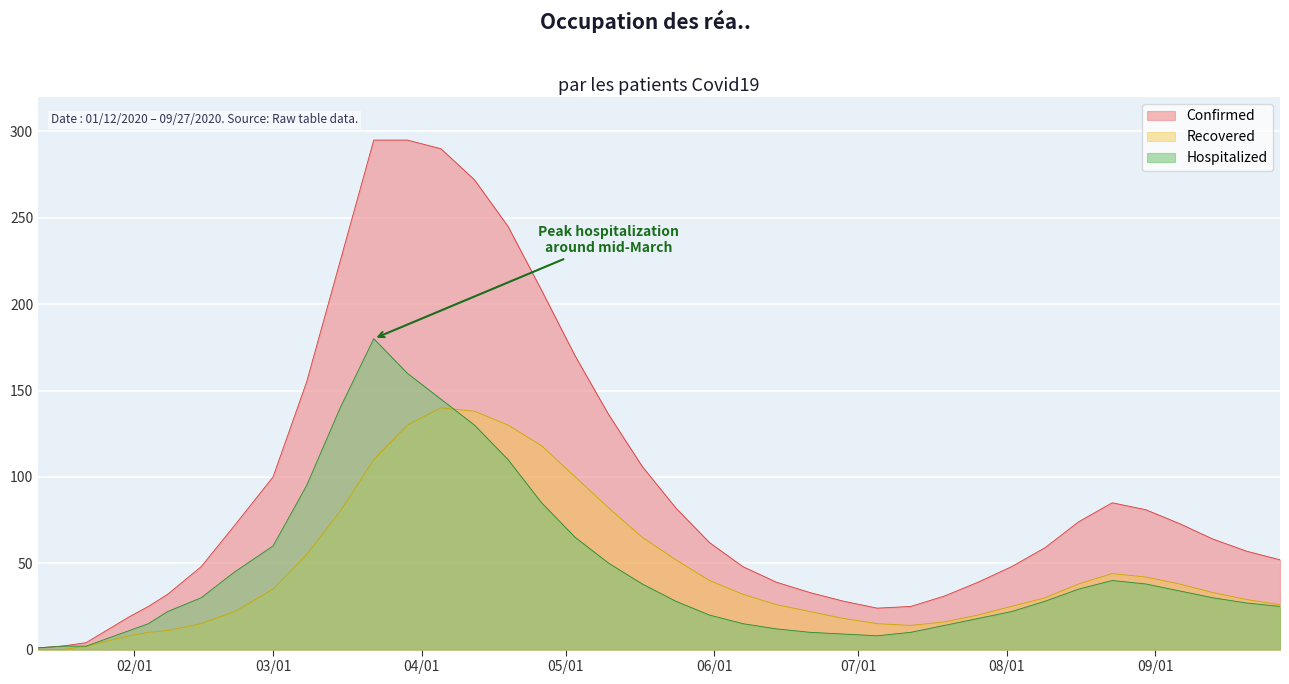

Where is the first local minimum for Confirmed?

07/05/2020